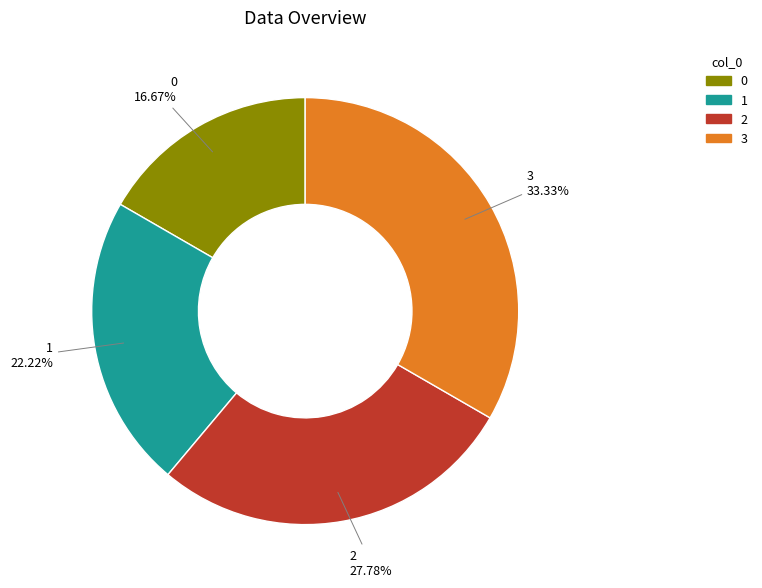

How many segments does this pie chart have?

4